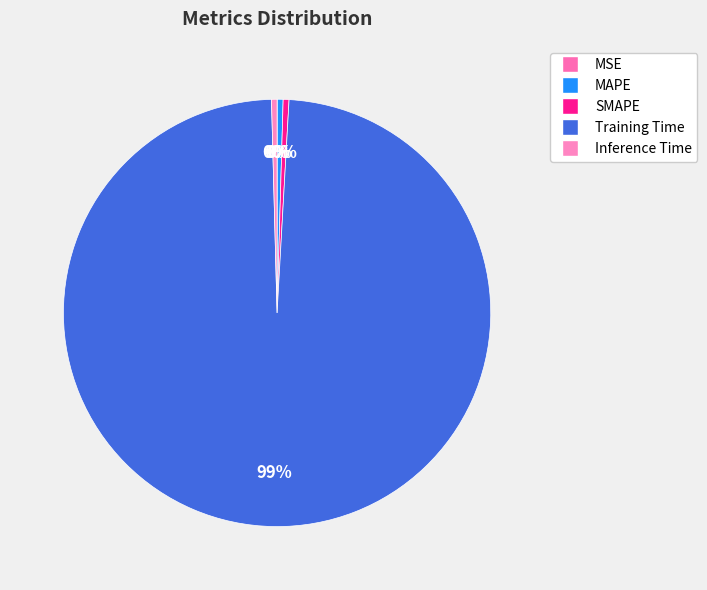

Which slice represents more than half of the pie?

Training Time